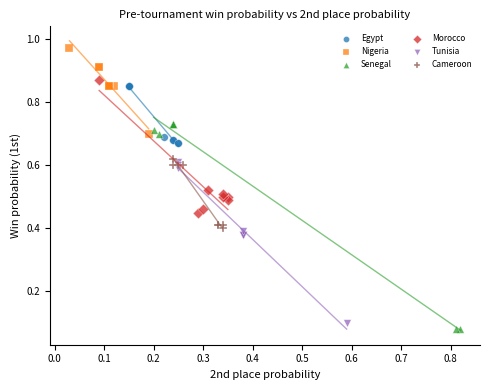

Which series contains the highest Y value?

Nigeria